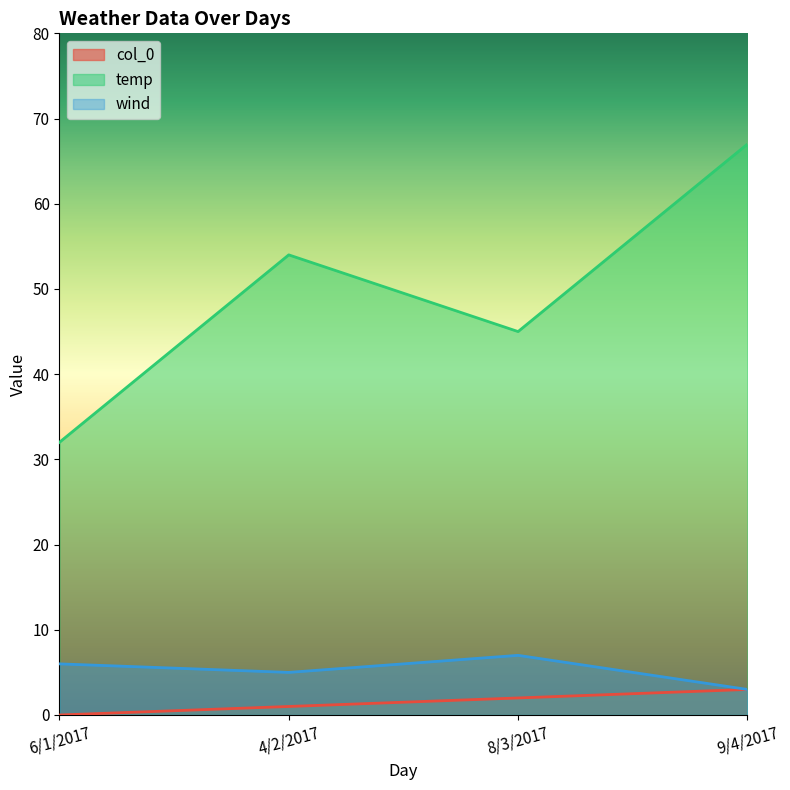

Rank the series at 6/1/2017 from lowest to highest value.

col_0, wind, temp